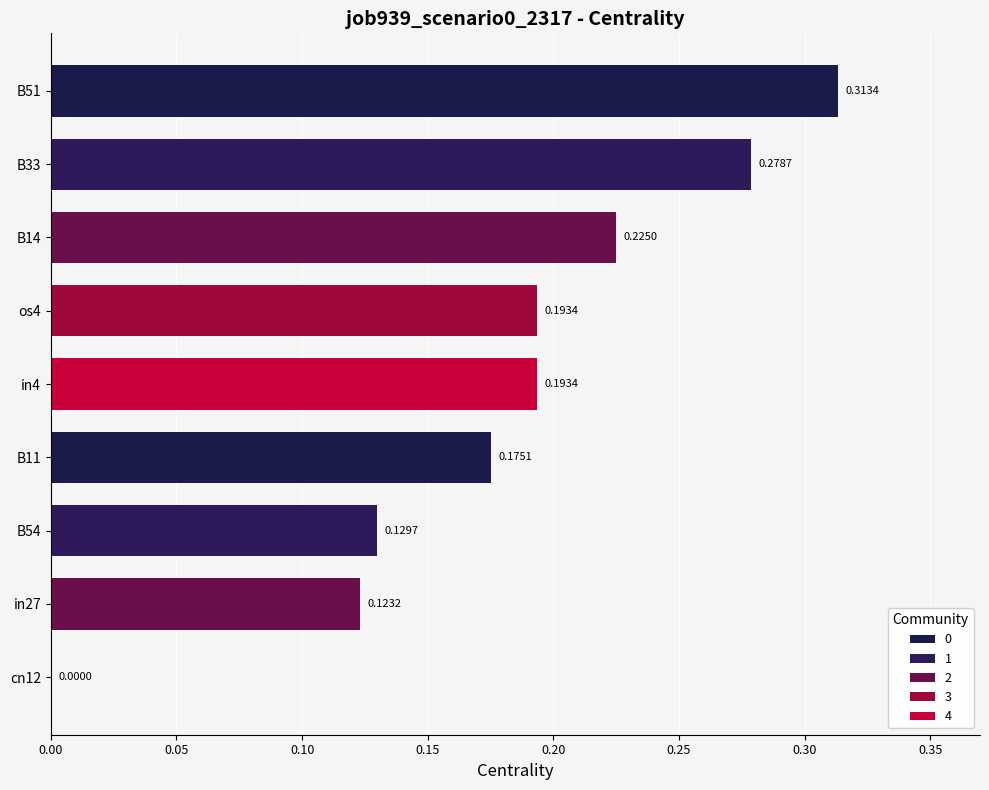

Which has a higher value, cn12 or B11?

B11